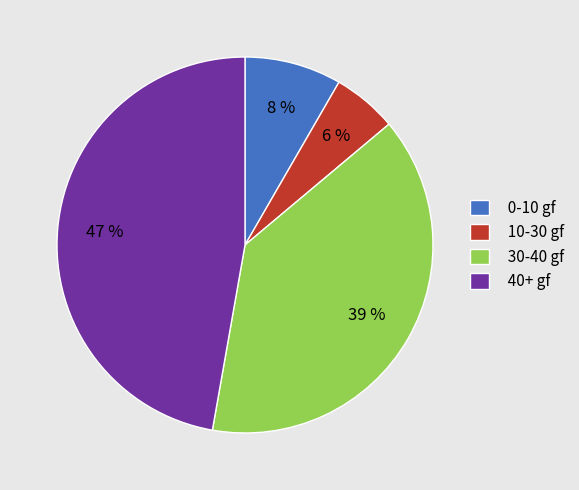

To the nearest percent, what is the average slice percentage?

25%